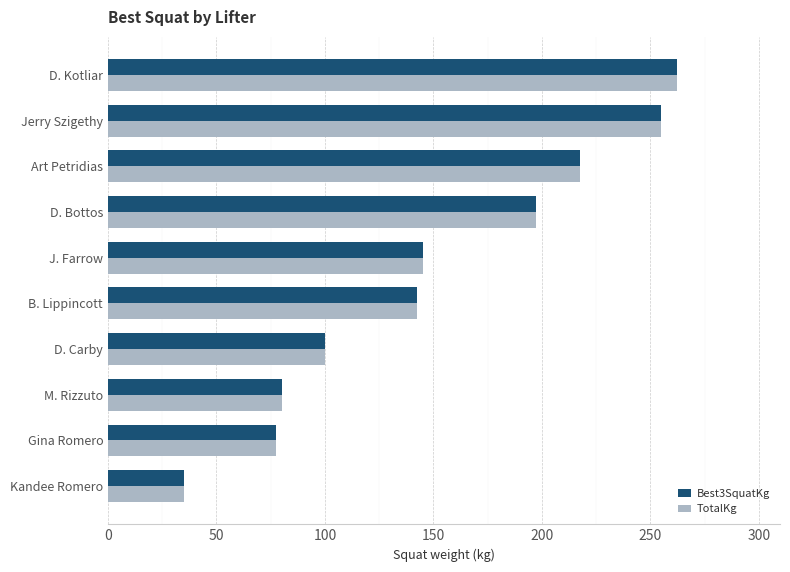

Is the value of Best3SquatKg at B. Lippincott greater than the value of TotalKg at Gina Romero?

Yes